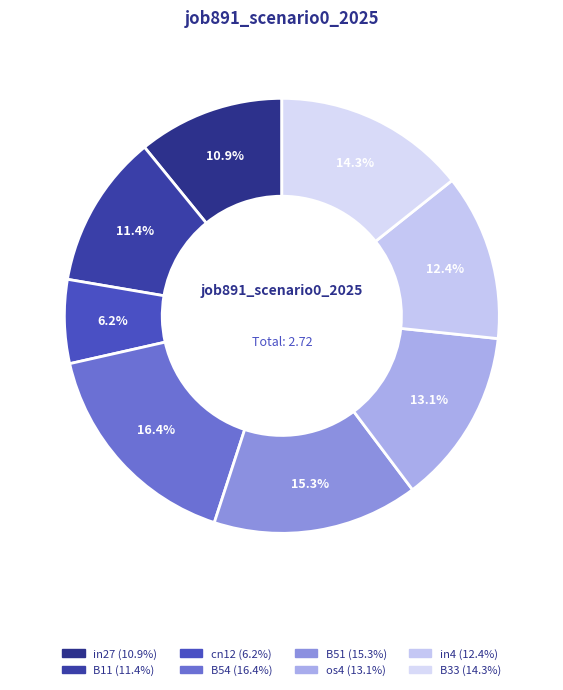

How many slices are in this pie chart?

8